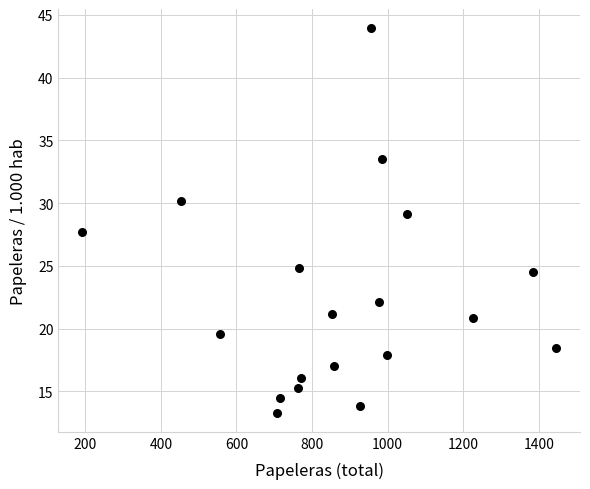

What is the range of X values (max minus min)?

1254.0